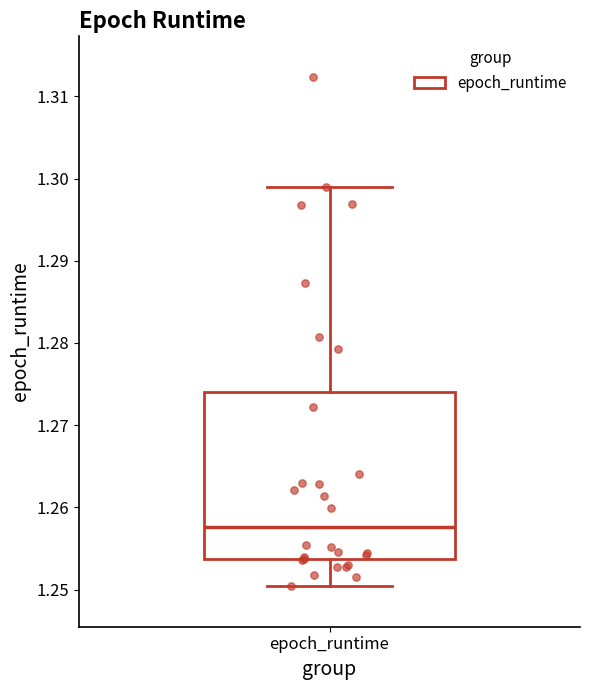

Transcribe this box plot: give where the median line is, the range the box spans, and where the two whiskers end, as read against the y-axis. The values are not printed on the chart, so give them approximately, as read against the axis.

median 1.258, box 1.254 to 1.274, whiskers 1.250 to 1.299